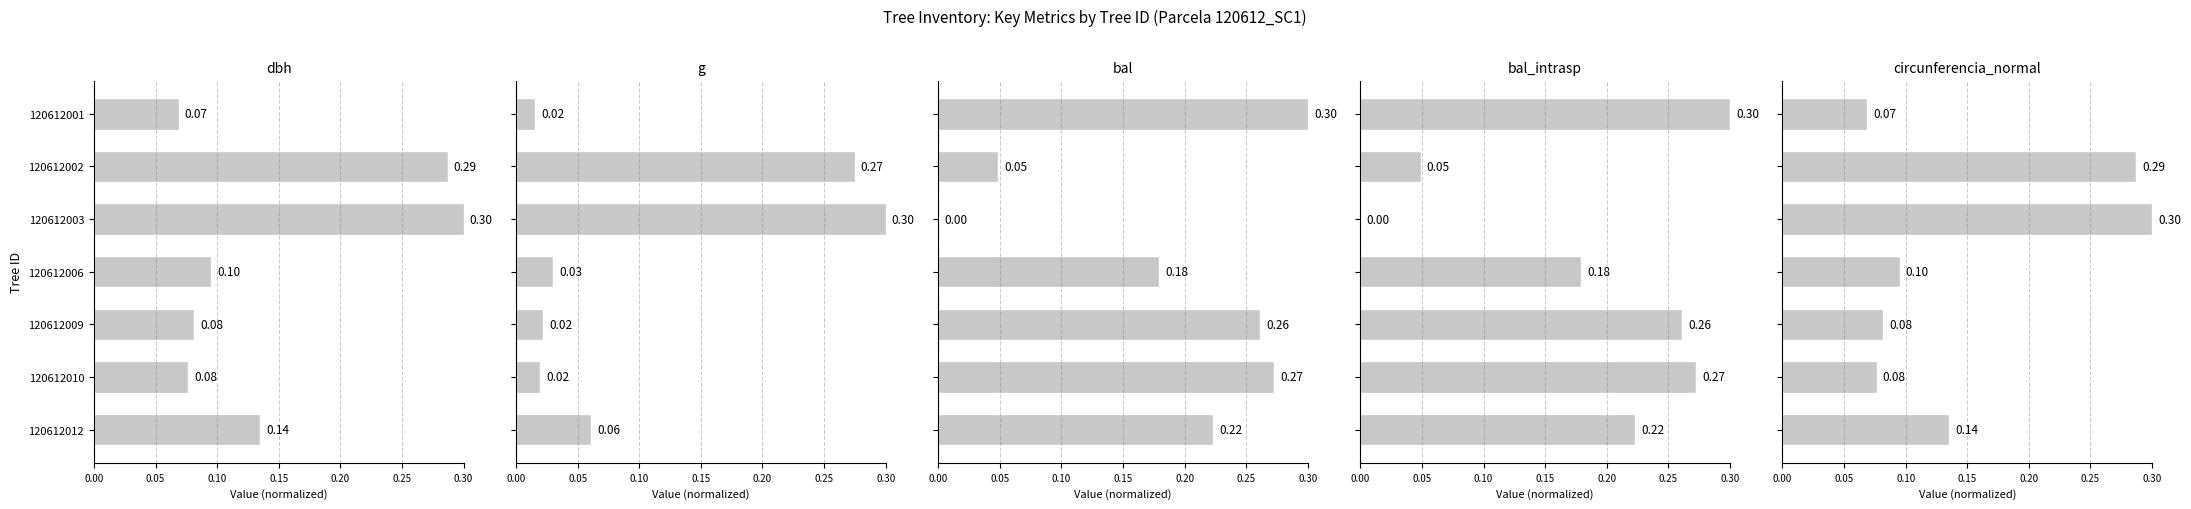

What is the approximate value of circunferencia_normal at 120612012?

0.1